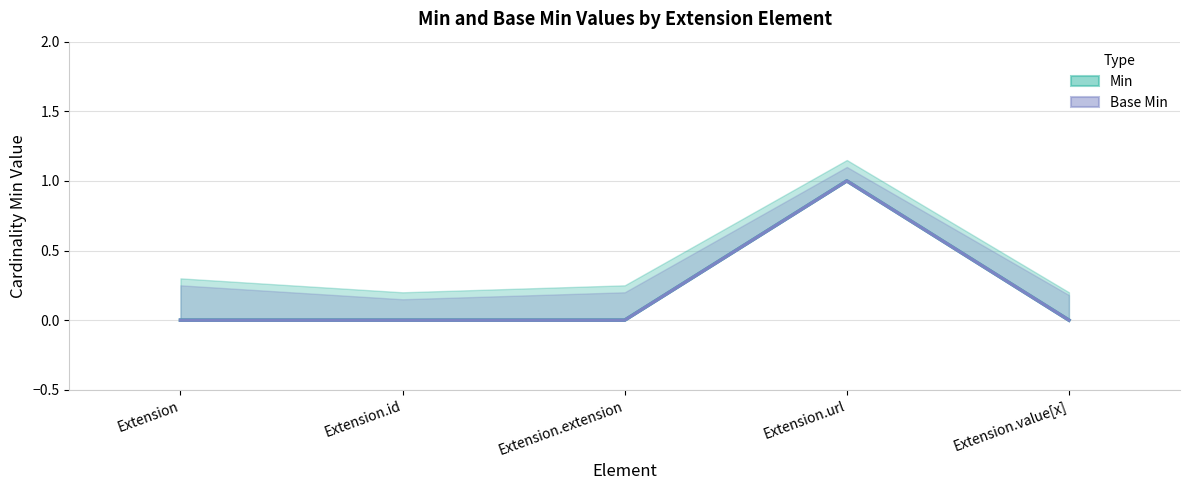

What is the label of the 4th point from the right?

Extension.id